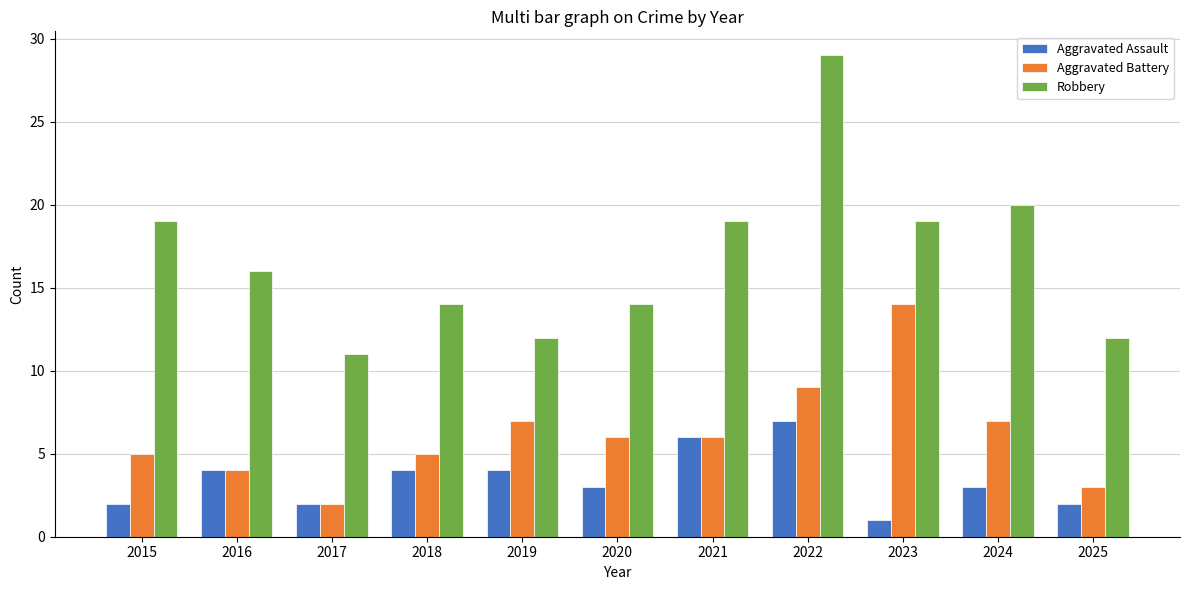

Which series has the largest total across all categories?

Robbery